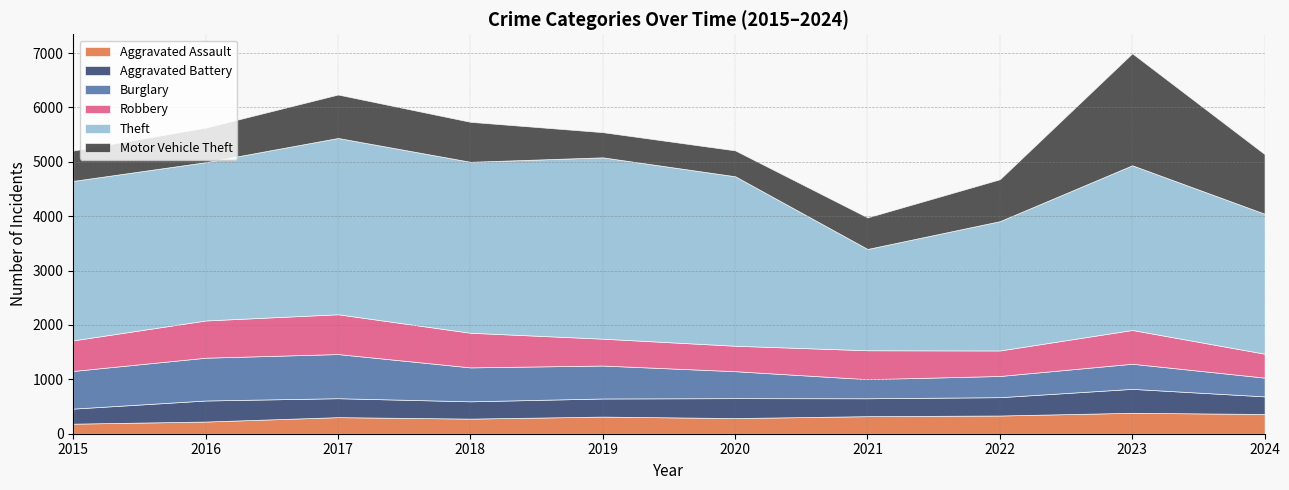

How many lines are shown in the chart?

6